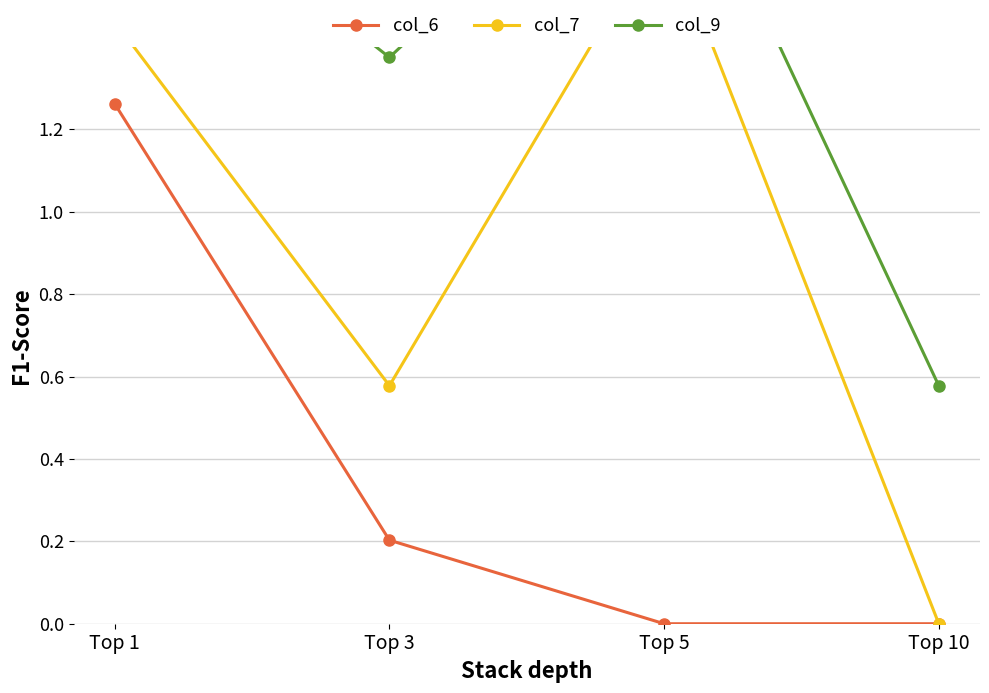

At which label is col_6 closest to 0?

Top 5